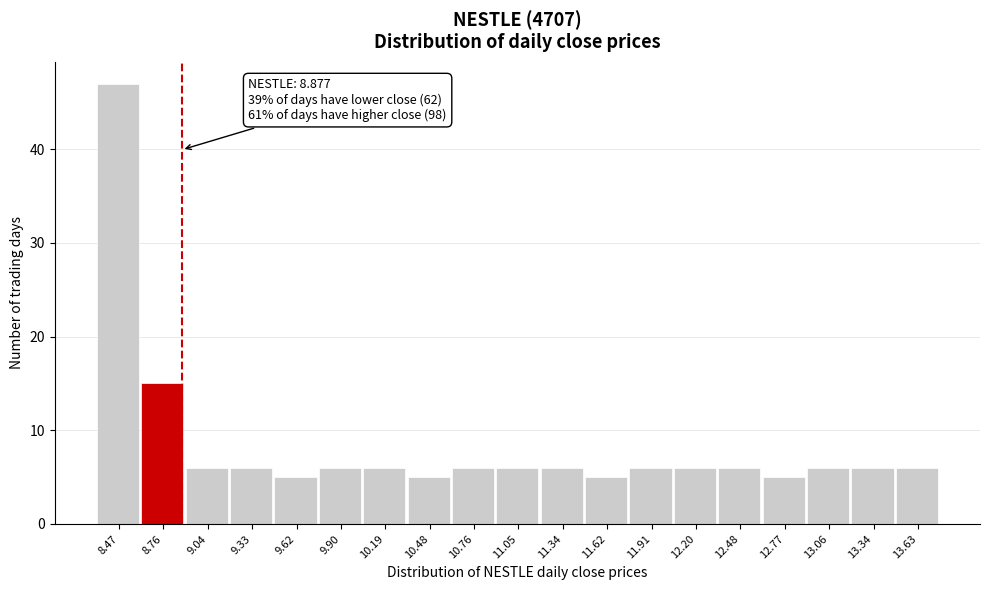

Which range on the x-axis has the tallest bar?

8.35 to 8.60